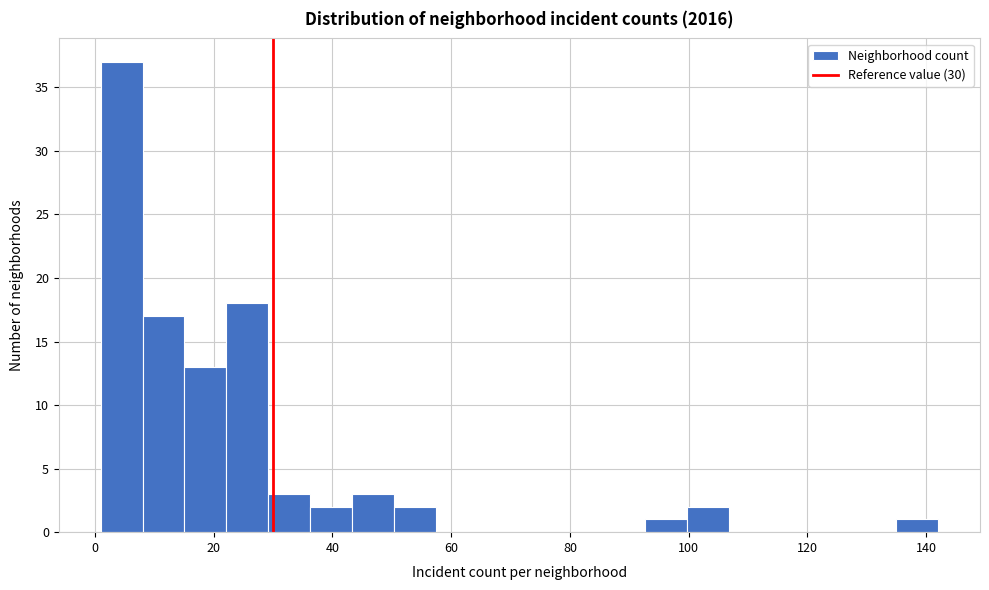

Around what value on the x-axis is the tallest bar? Give the approximate position of its centre, as read against the axis.

4